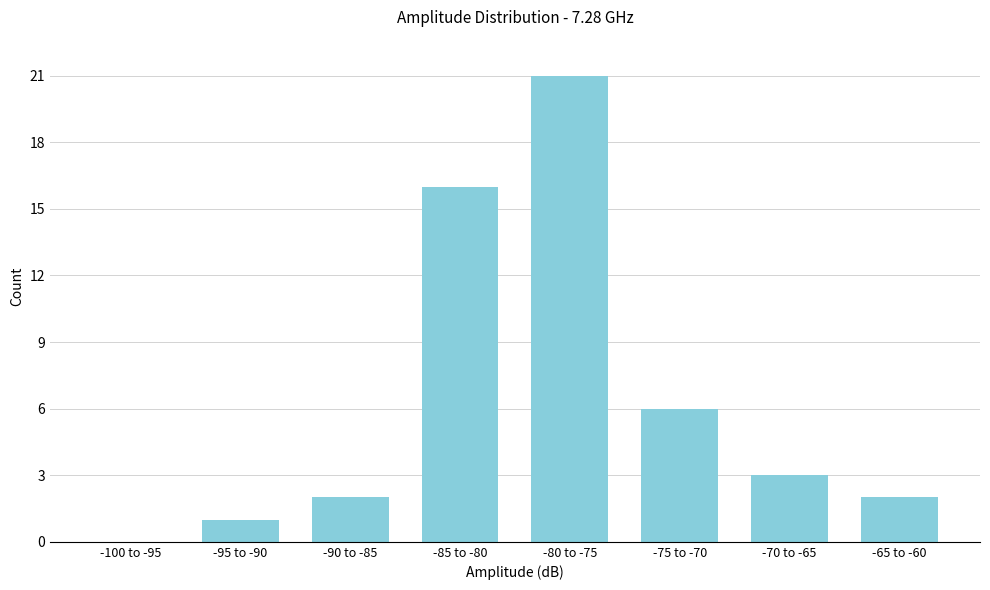

Reading left to right, list all the values displayed in this chart.

-100 to -95=0	-95 to -90=1	-90 to -85=2	-85 to -80=16	-80 to -75=21	-75 to -70=6	-70 to -65=3	-65 to -60=2